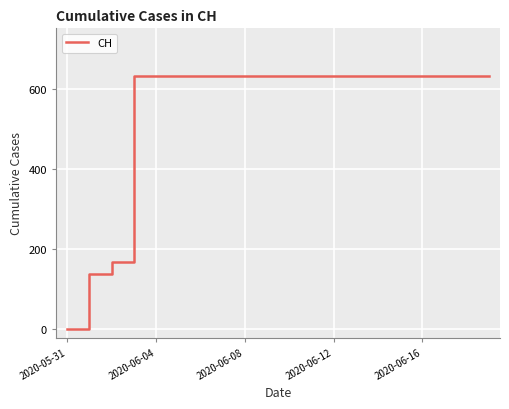

What is the greatest value displayed?

631